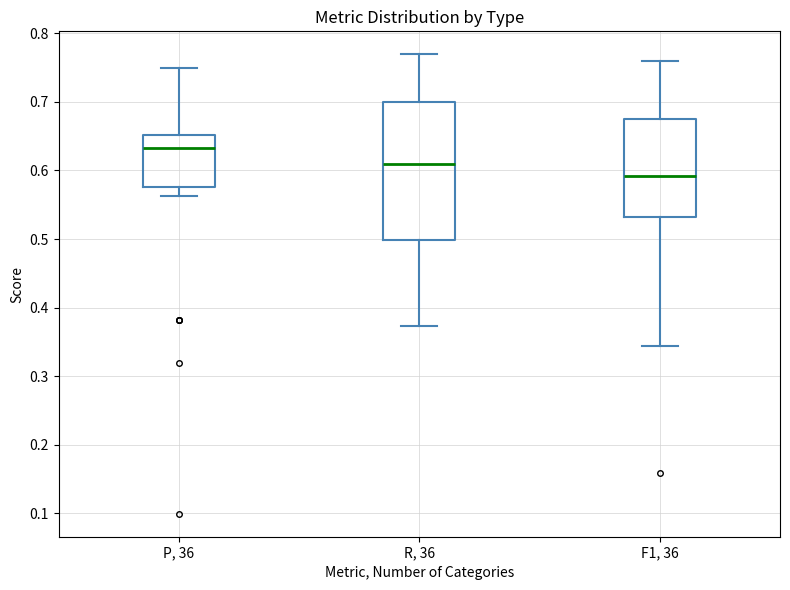

Reading left to right, read every box against the y-axis: the position of its median line, the range the box covers, and the ends of its whiskers. The values are not printed on the chart, so give them approximately, as read against the axis.

P, 36: median 0.63, box 0.58 to 0.65, whiskers 0.56 to 0.75
R, 36: median 0.61, box 0.50 to 0.70, whiskers 0.37 to 0.77
F1, 36: median 0.59, box 0.53 to 0.67, whiskers 0.34 to 0.76